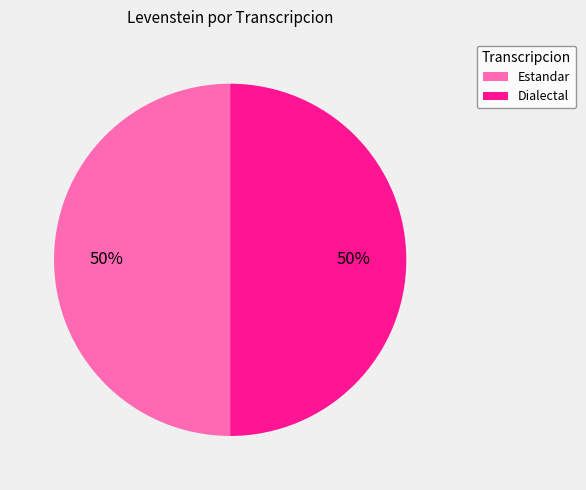

Count the number of slices in the pie.

2